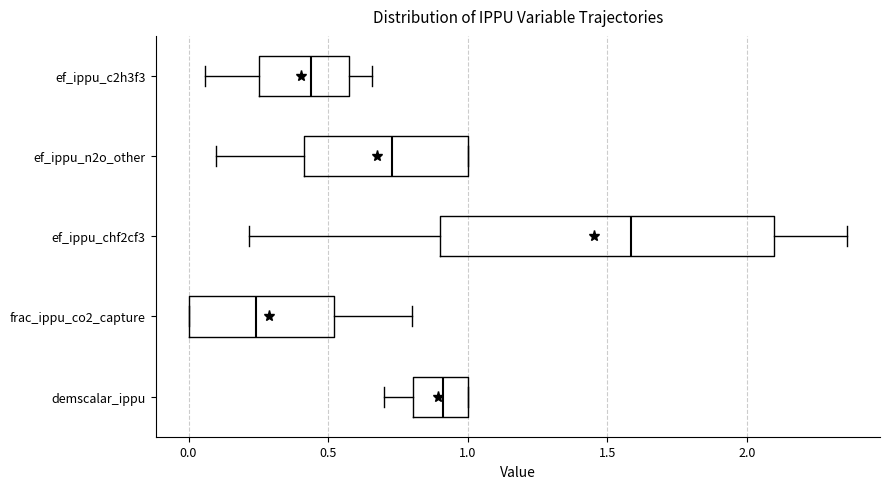

Reading bottom to top, read every box against the x-axis: the position of its median line, the range the box covers, and the ends of its whiskers. The values are not printed on the chart, so give them approximately, as read against the axis.

demscalar_ippu: median 0.90, box 0.80 to 1.00, whiskers 0.70 to 1.00
frac_ippu_co2_capture: median 0.25, box 0.00 to 0.50, whiskers 0.00 to 0.80
ef_ippu_chf2cf3: median 1.60, box 0.90 to 2.10, whiskers 0.20 to 2.35
ef_ippu_n2o_other: median 0.75, box 0.40 to 1.00, whiskers 0.10 to 1.00
ef_ippu_c2h3f3: median 0.45, box 0.25 to 0.60, whiskers 0.05 to 0.65